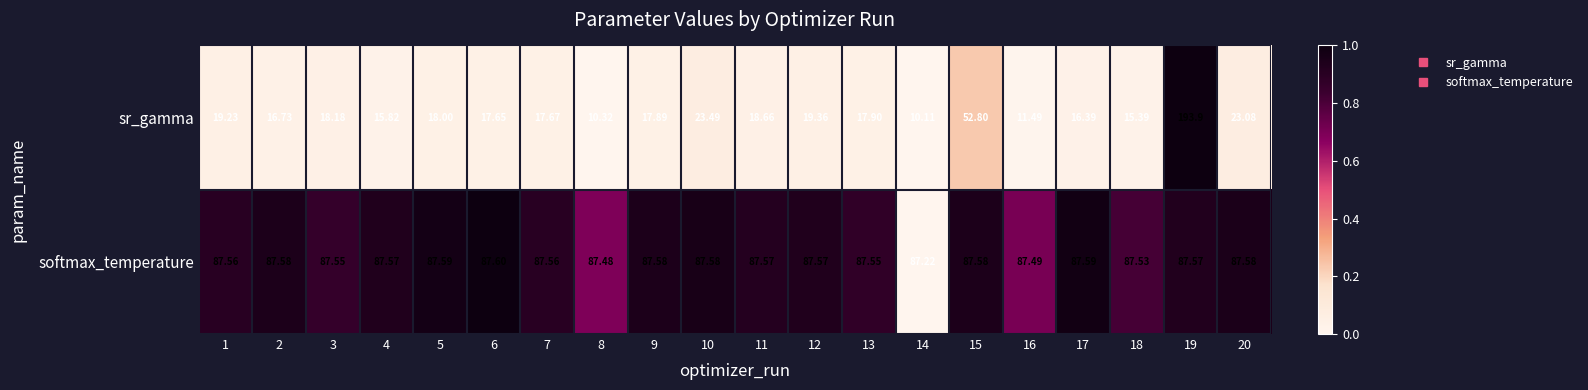

Is the value of sr_gamma at 5 greater than the value of softmax_temperature at 11?

No